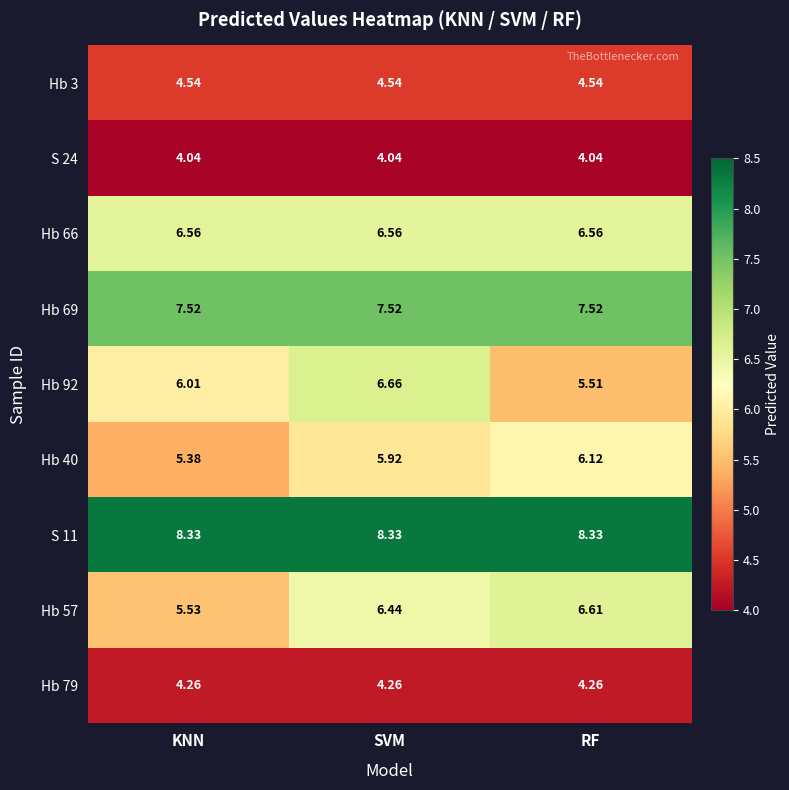

Where does the Hb 92 series first go above 6?

KNN